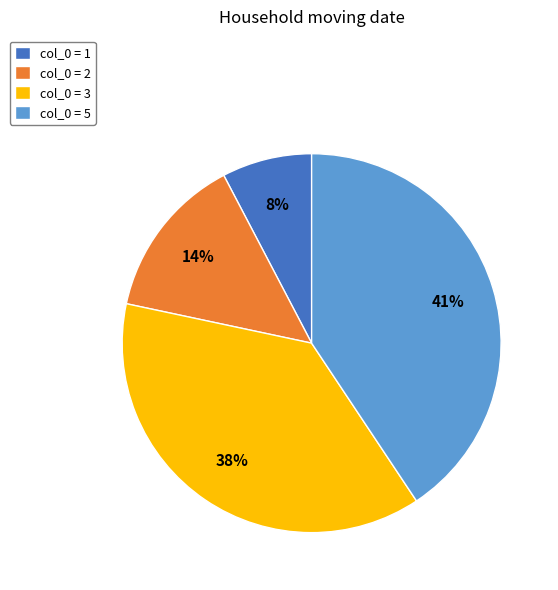

Is there a majority slice in this chart?

No